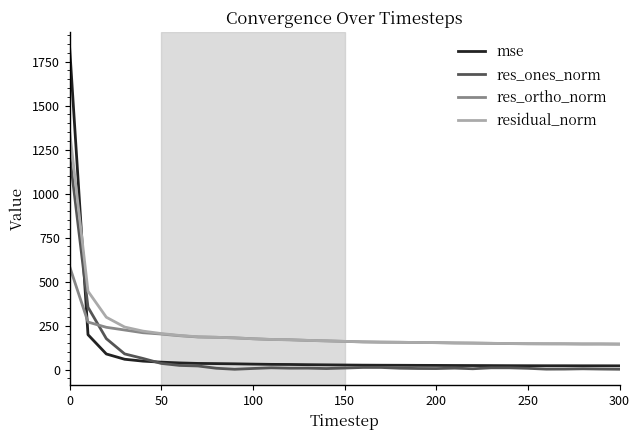

List the series in order of their peak value, lowest first.

res_ortho_norm, res_ones_norm, residual_norm, mse